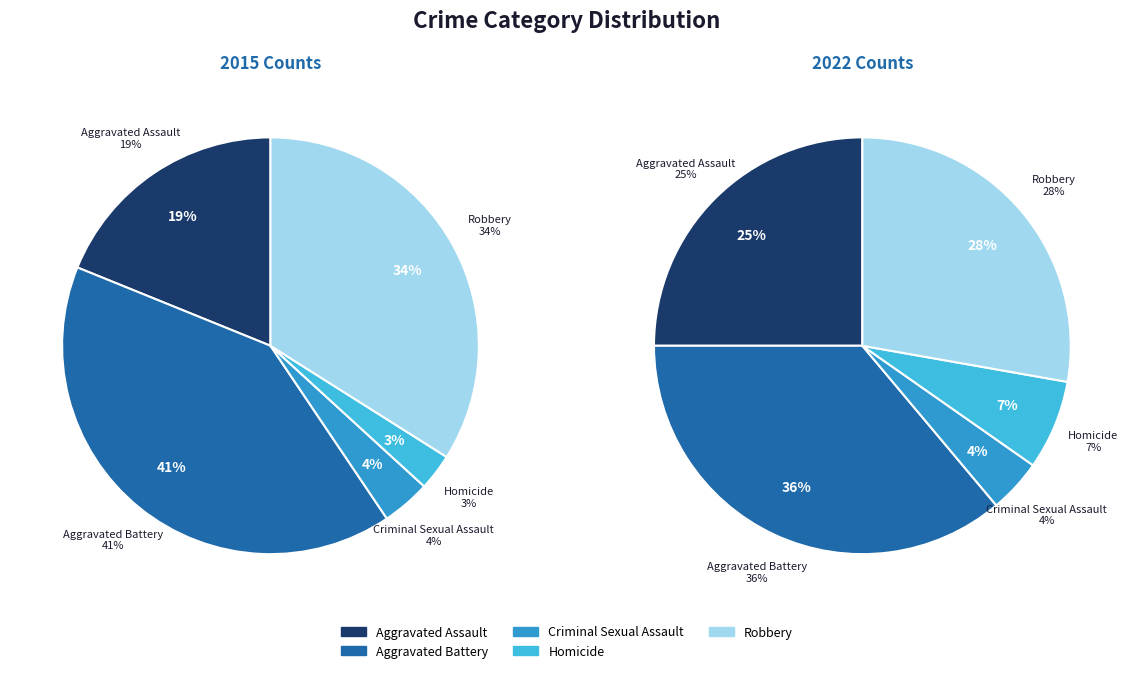

Which slice is the smallest?

Homicide